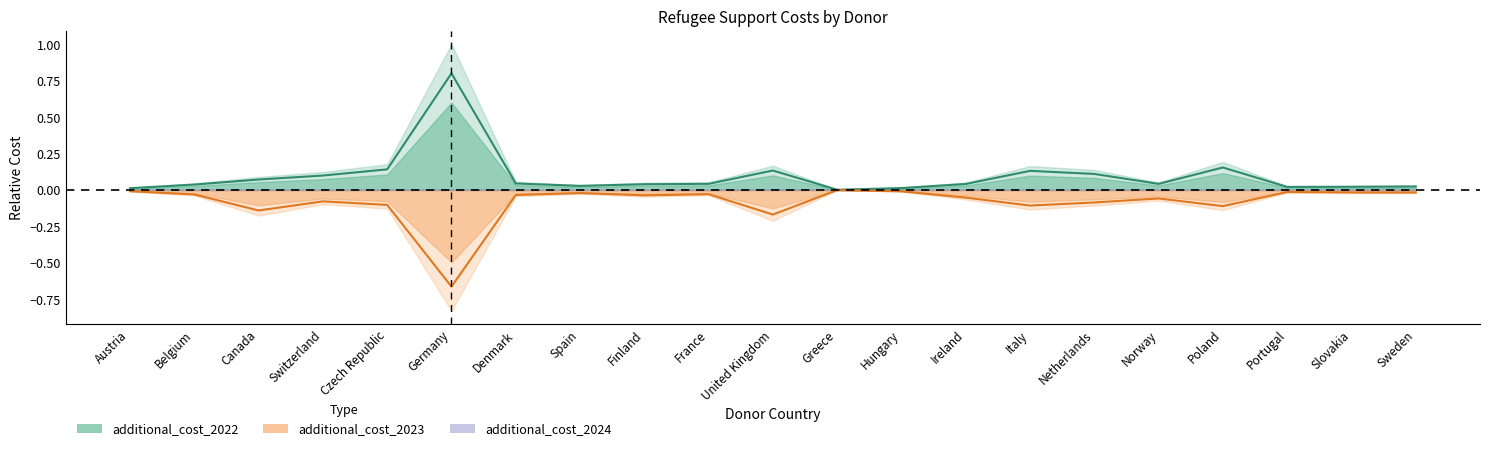

At how many categories does at least one series exceed 0?

21